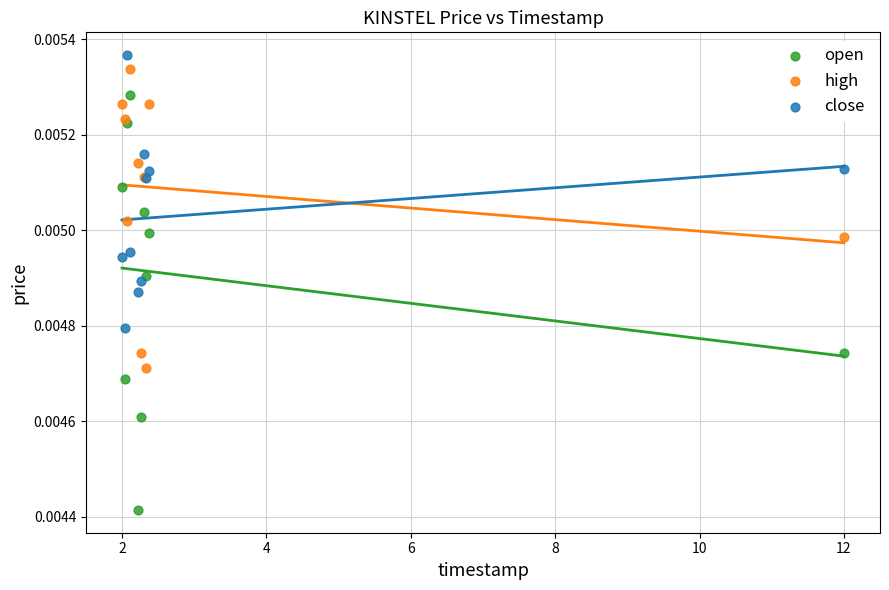

Which series contains the lowest Y value?

open